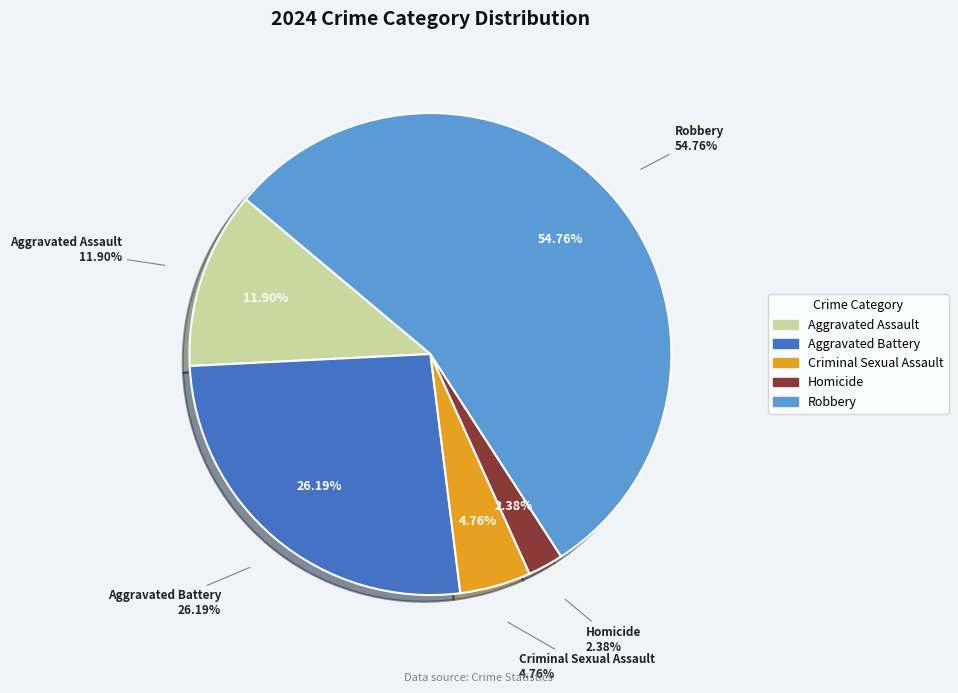

What is the change in value from Criminal Sexual Assault to Total?

+40